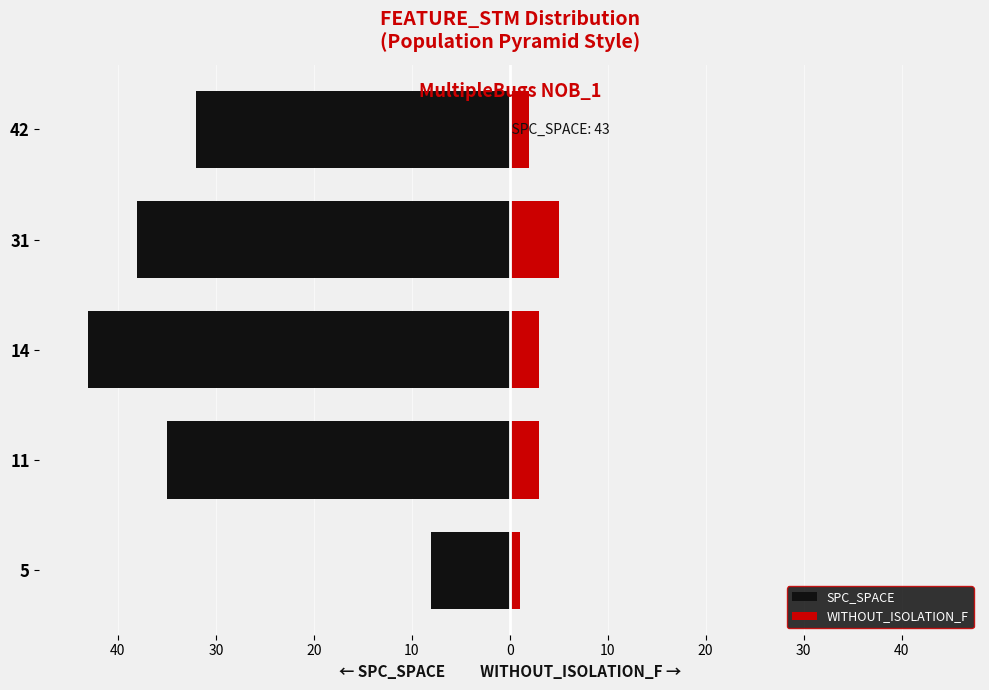

What is the value of the WITHOUT_ISOLATION_F bar at the 3rd from the left?

3